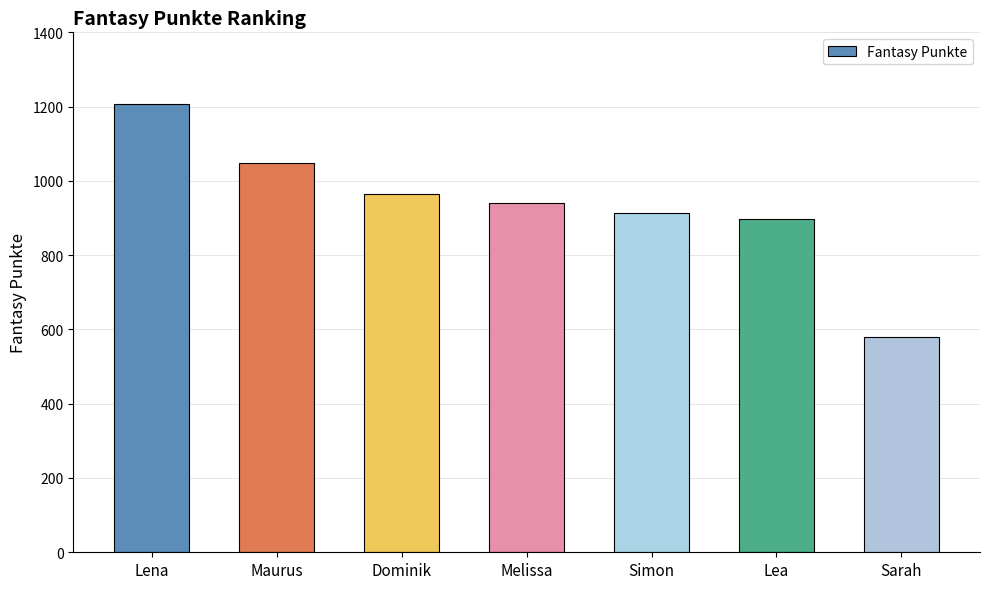

How many bars are there in total?

7